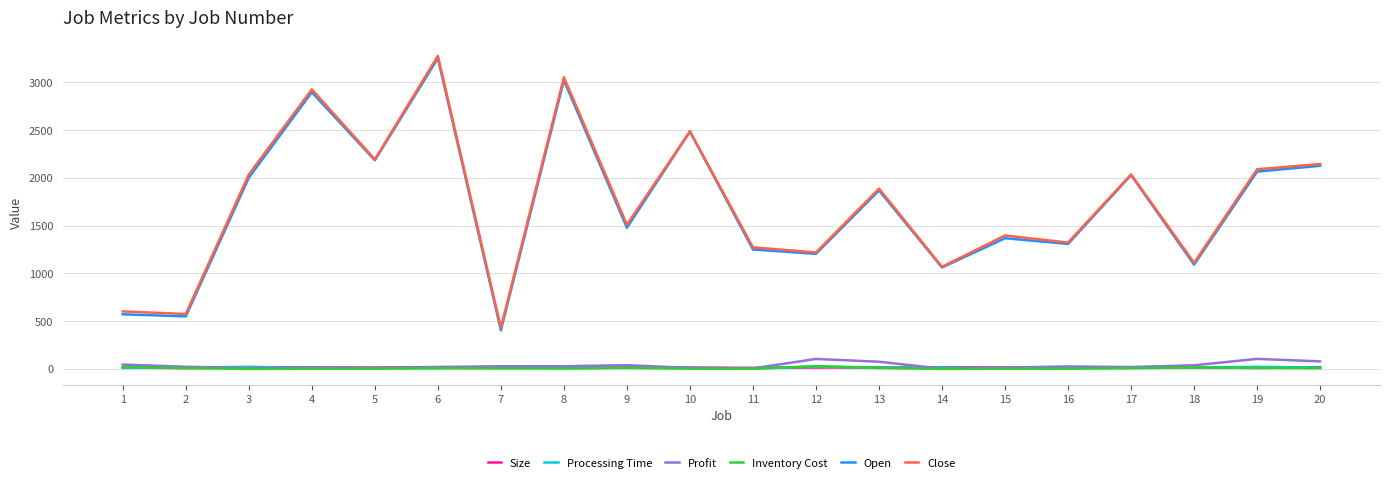

Between 1 and 12, which series saw the biggest shift?

Open